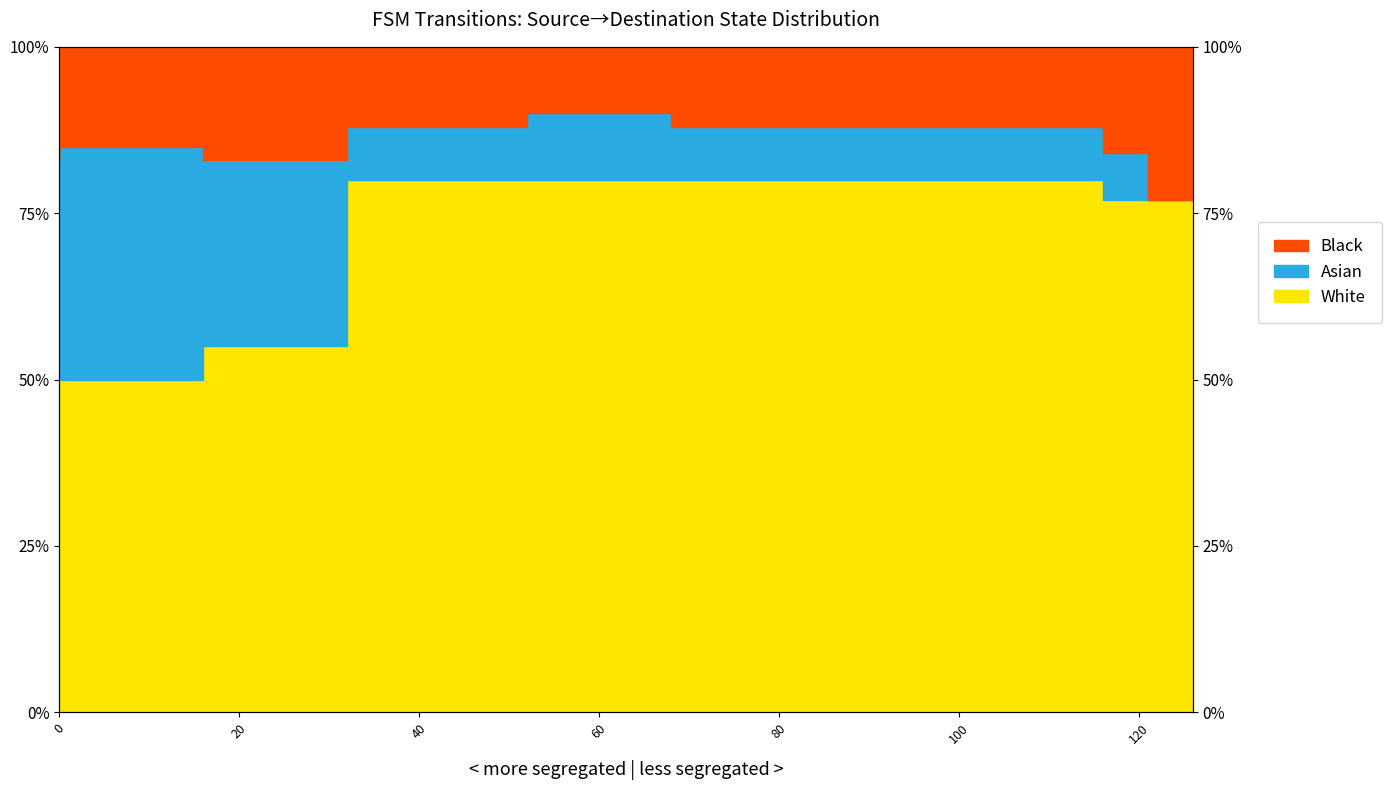

True or false: White and Black cross at least once.

False